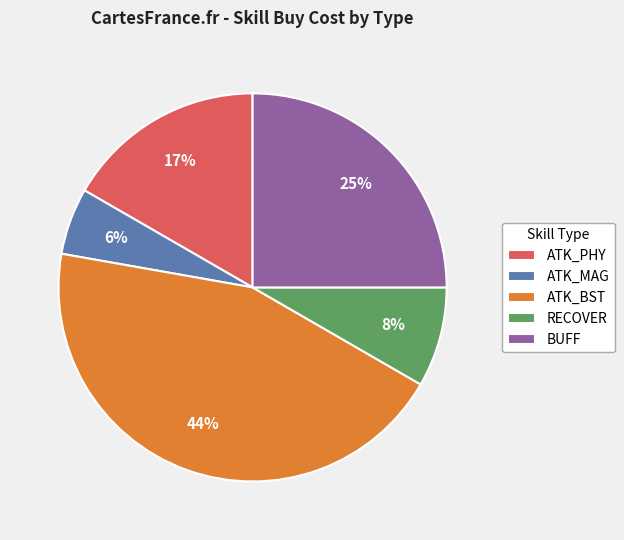

Count the number of slices in the pie.

5